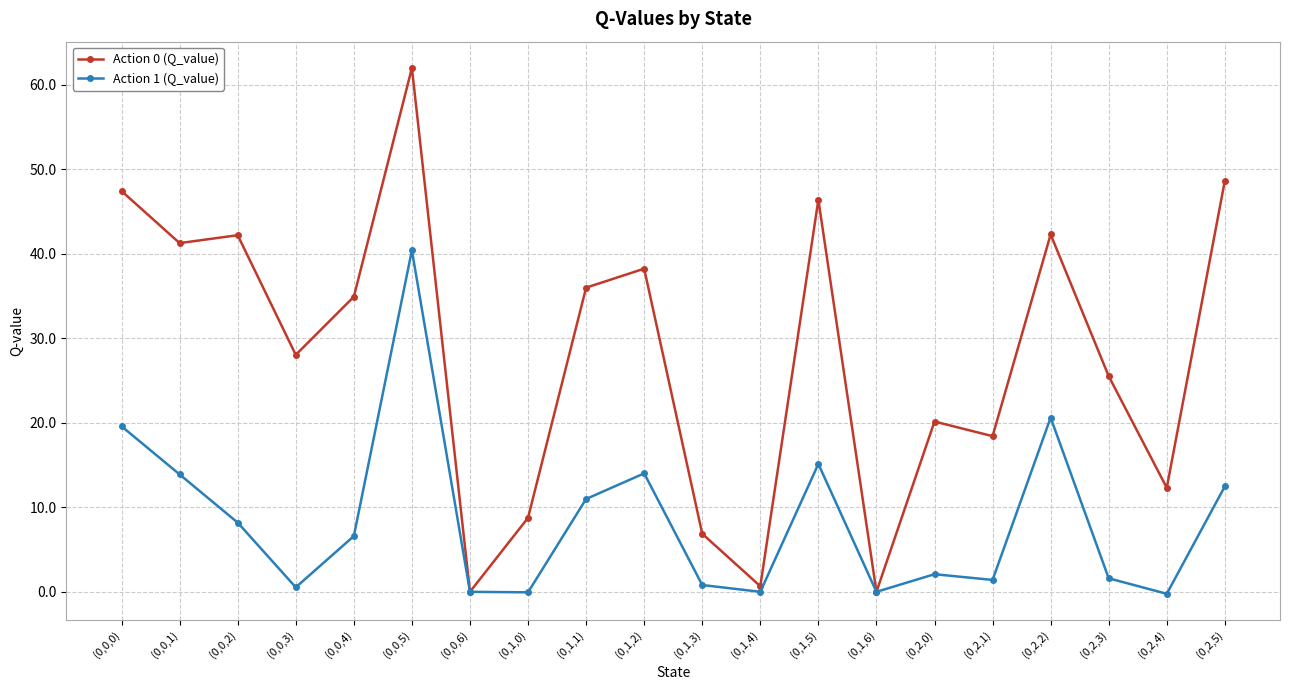

What is the difference between the Action 1 (Q_value) values at (0,1,4) and (0,0,5)?

40.4